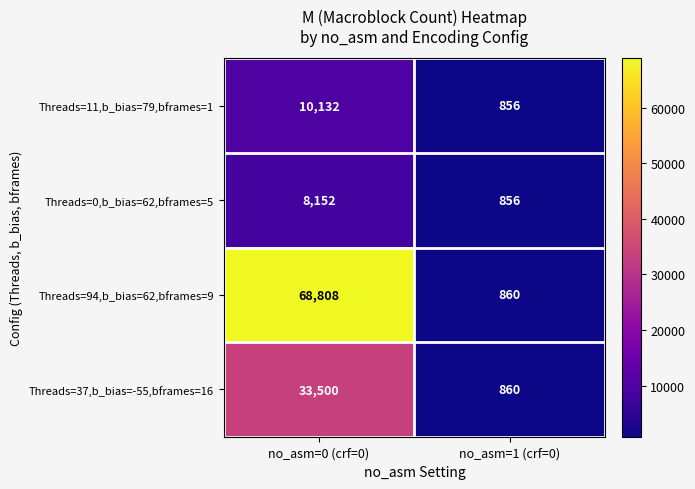

At how many categories does at least one series exceed 10027?

1